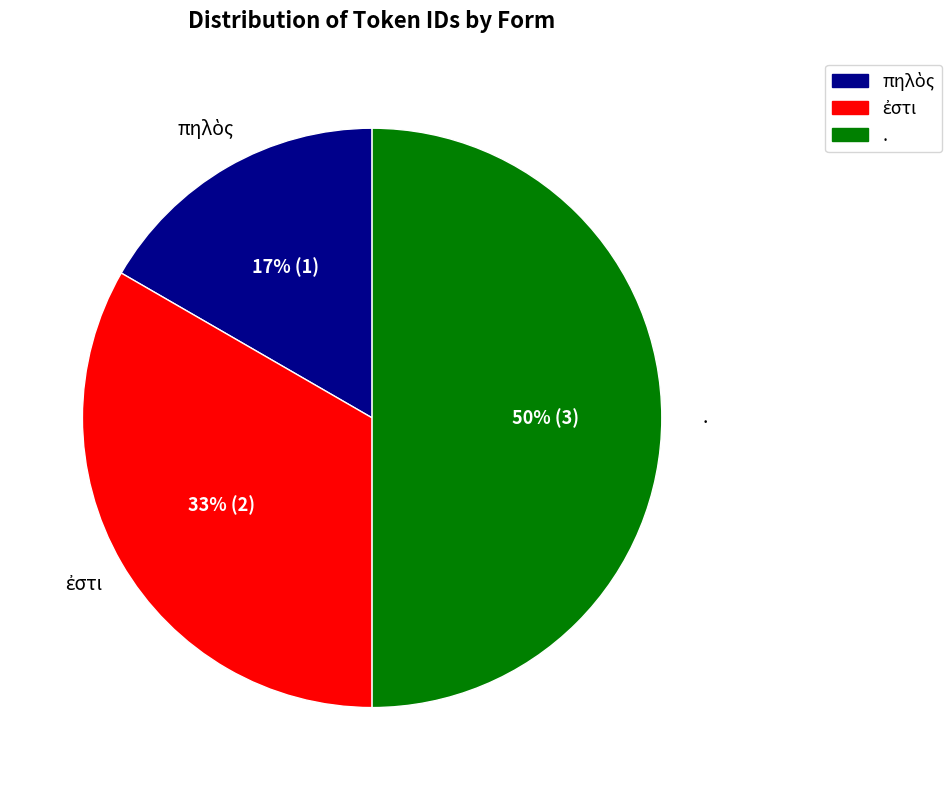

The . slice represents 58% of the pie. True or false?

False